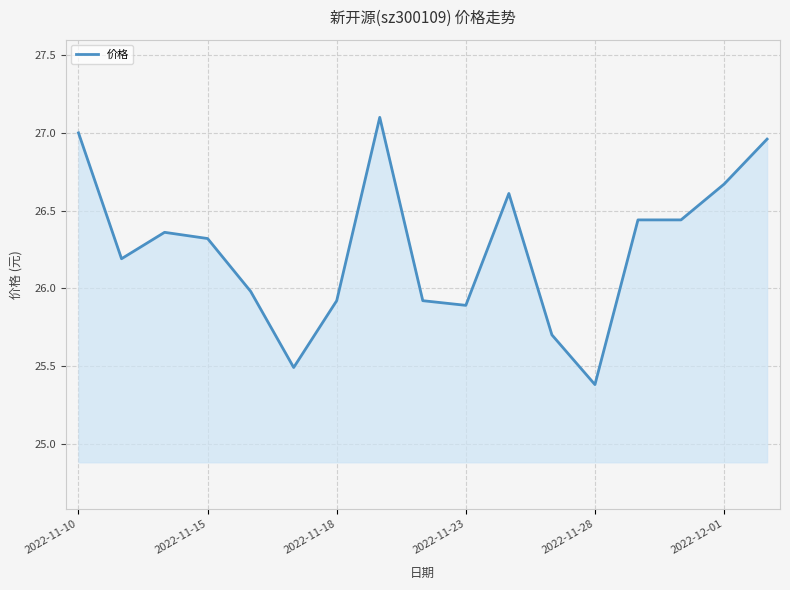

What is the sum of all values?

446.4